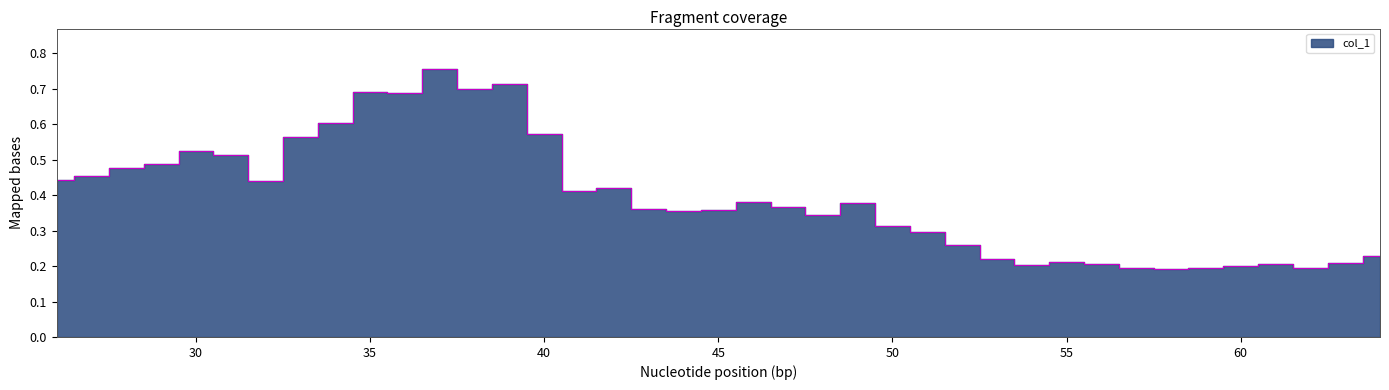

What is the average value?

0.4